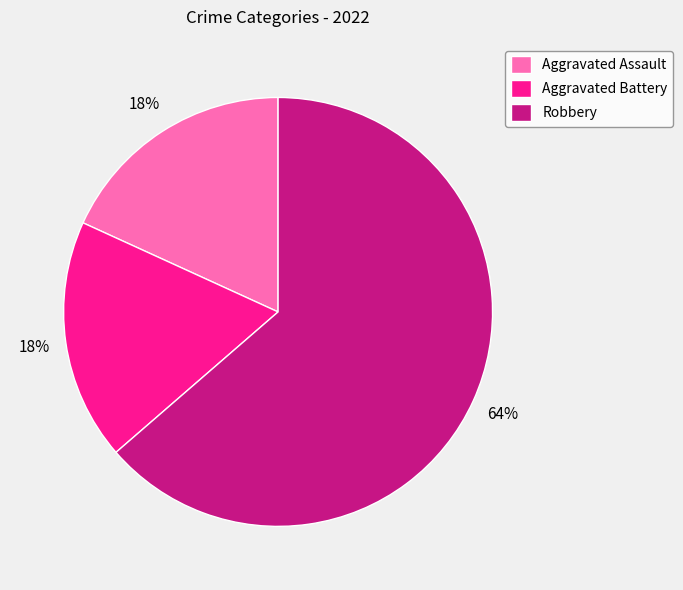

Which category accounts for the majority?

Robbery